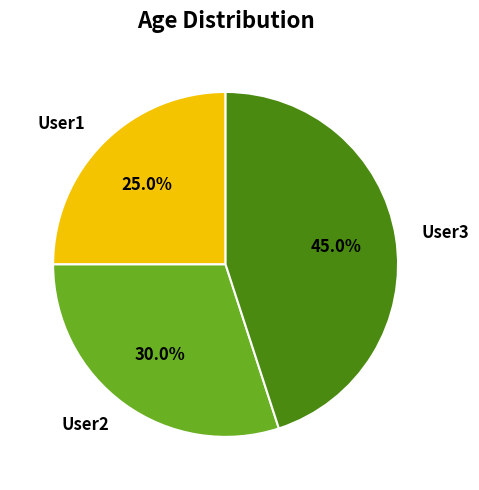

Count the number of slices in the pie.

3